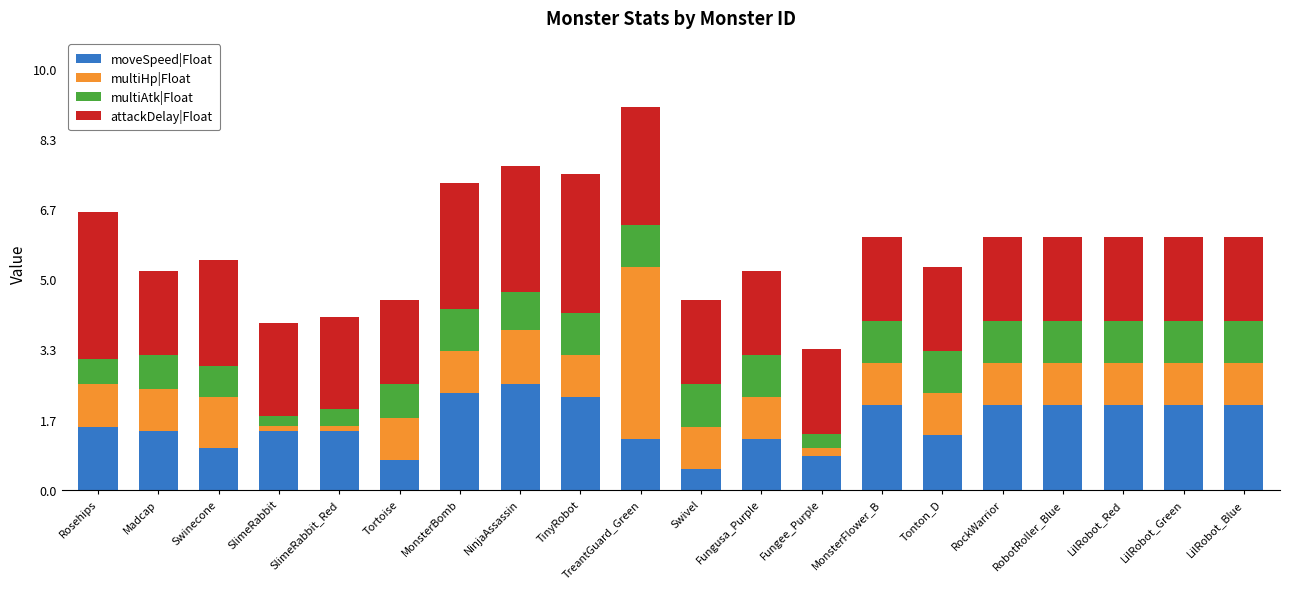

Are the bars horizontal?

No